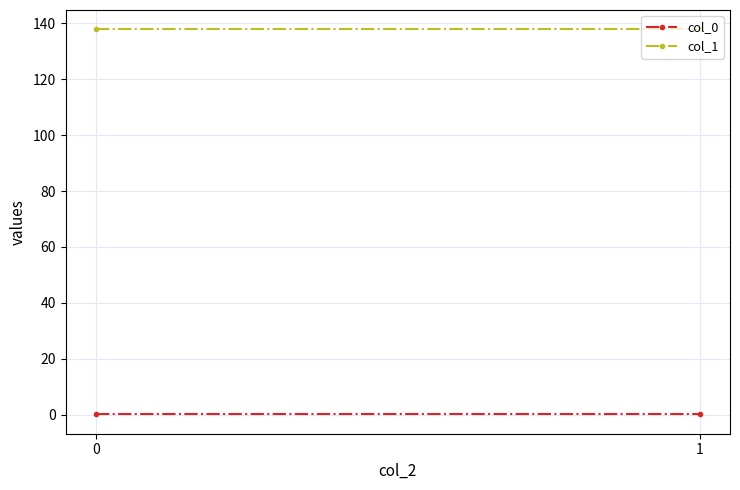

Reading left to right, list all the values displayed in this chart.

col_0: 0.1	0.1
col_1: 137.8	137.8